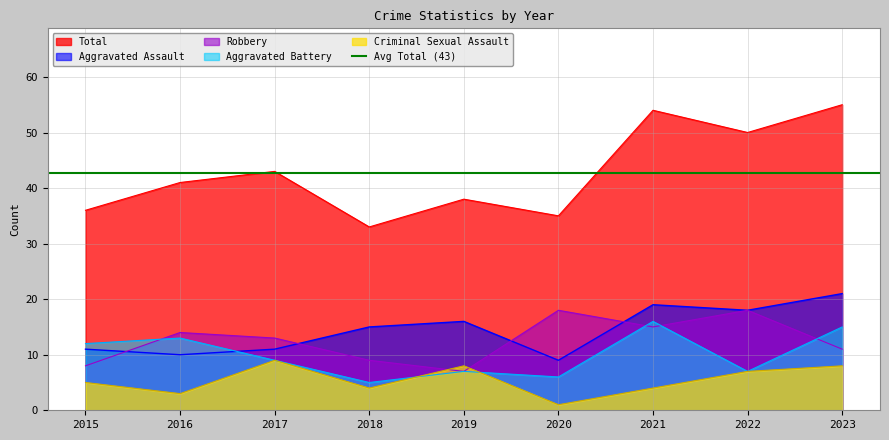

What is the difference between the Total values at 2021 and 2018?

21